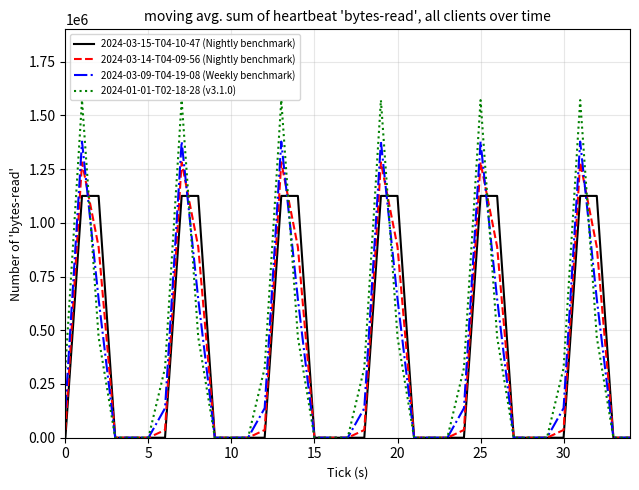

How many lines are shown in the chart?

4